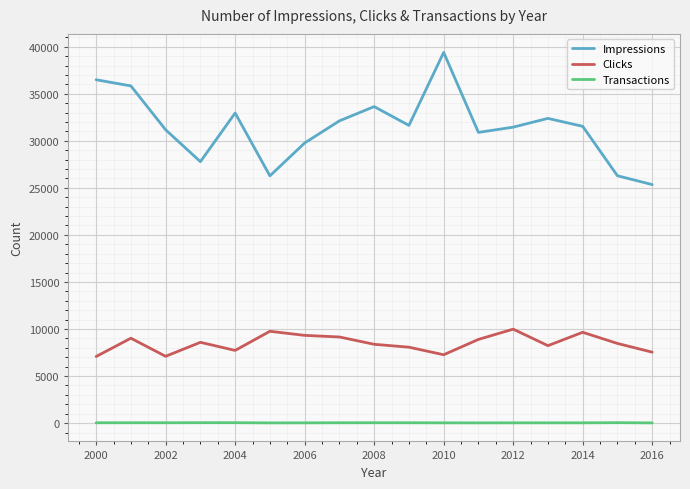

Which series has the largest range (max minus min)?

Impressions